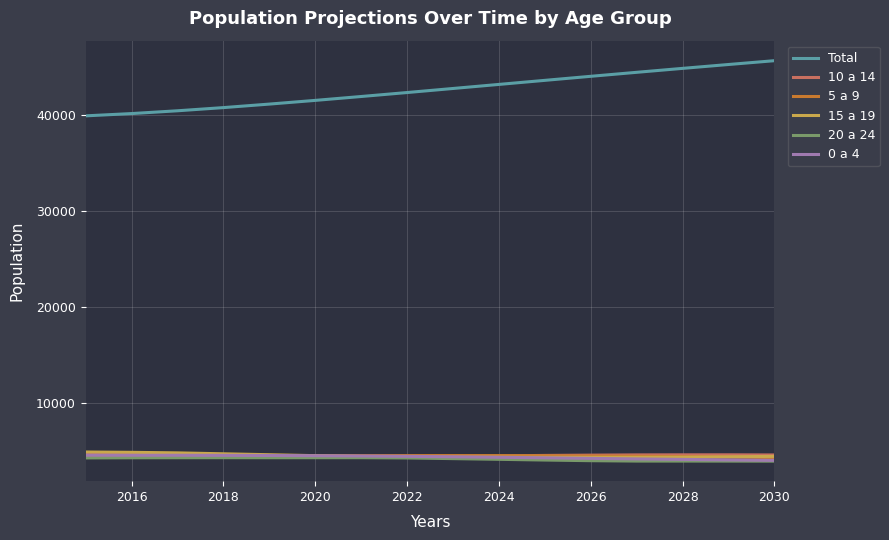

Which series has the largest range (max minus min)?

Total